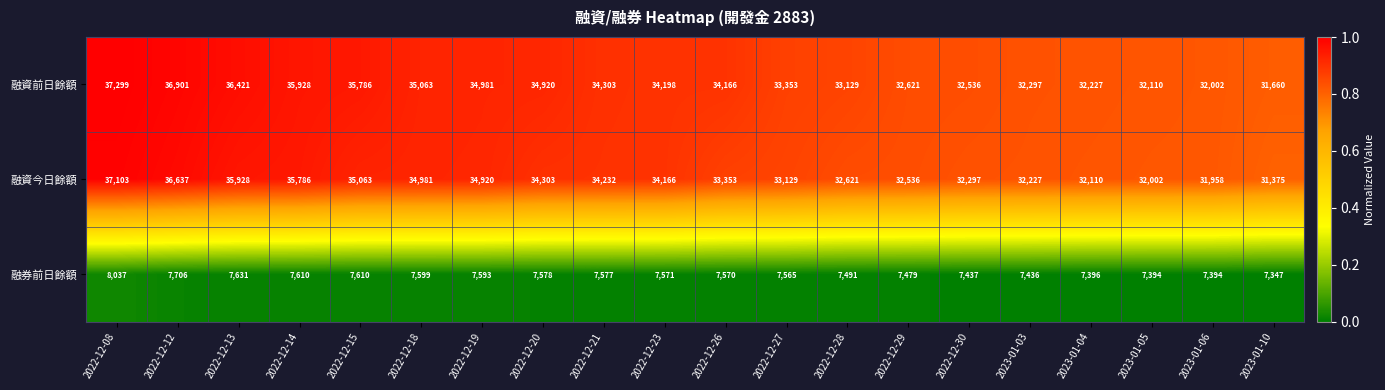

What is the greatest value displayed?

37299